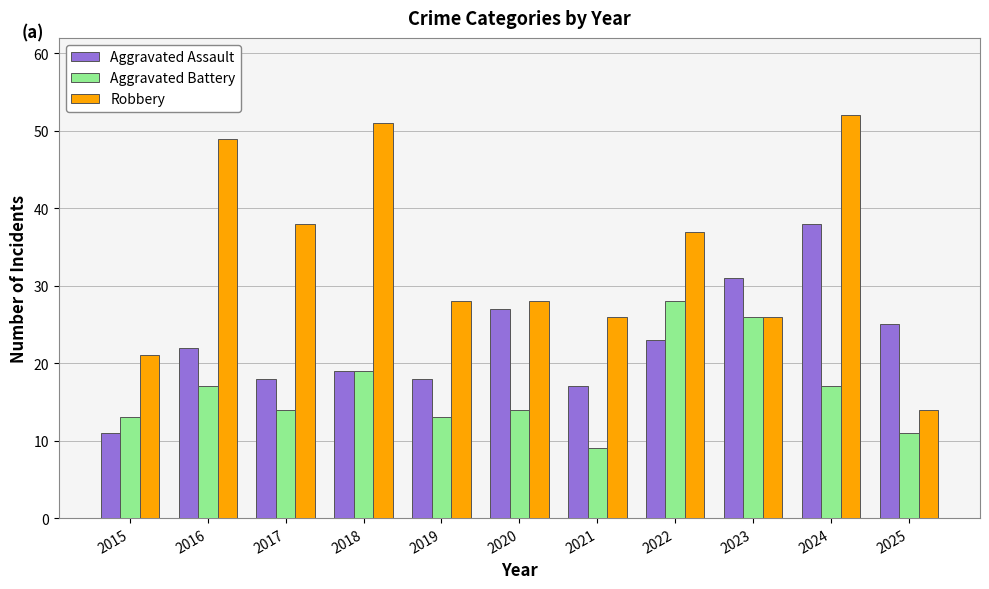

At which category is the sum across all series the highest?

2024